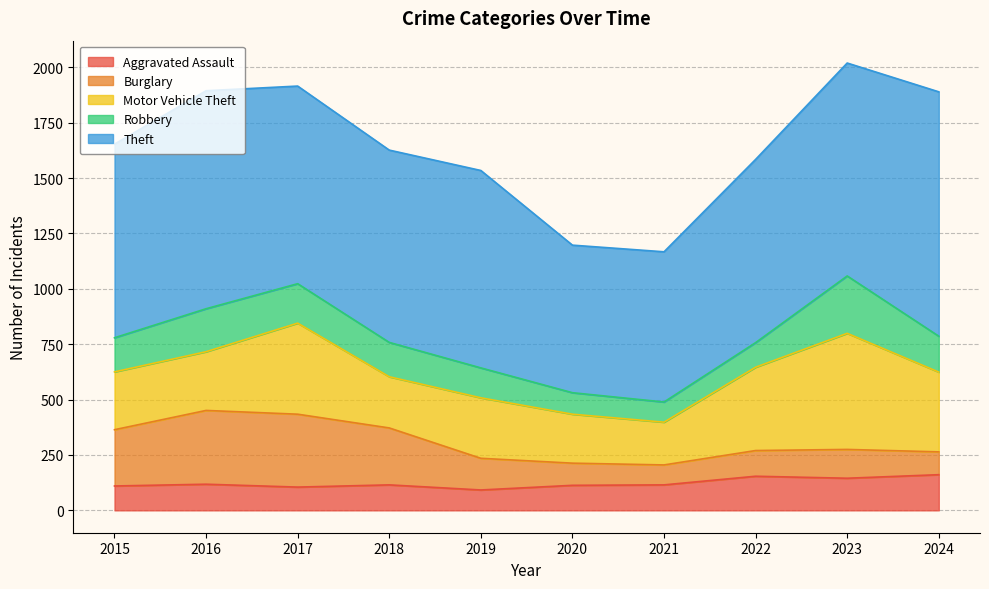

What is the minimum value for Theft?

666